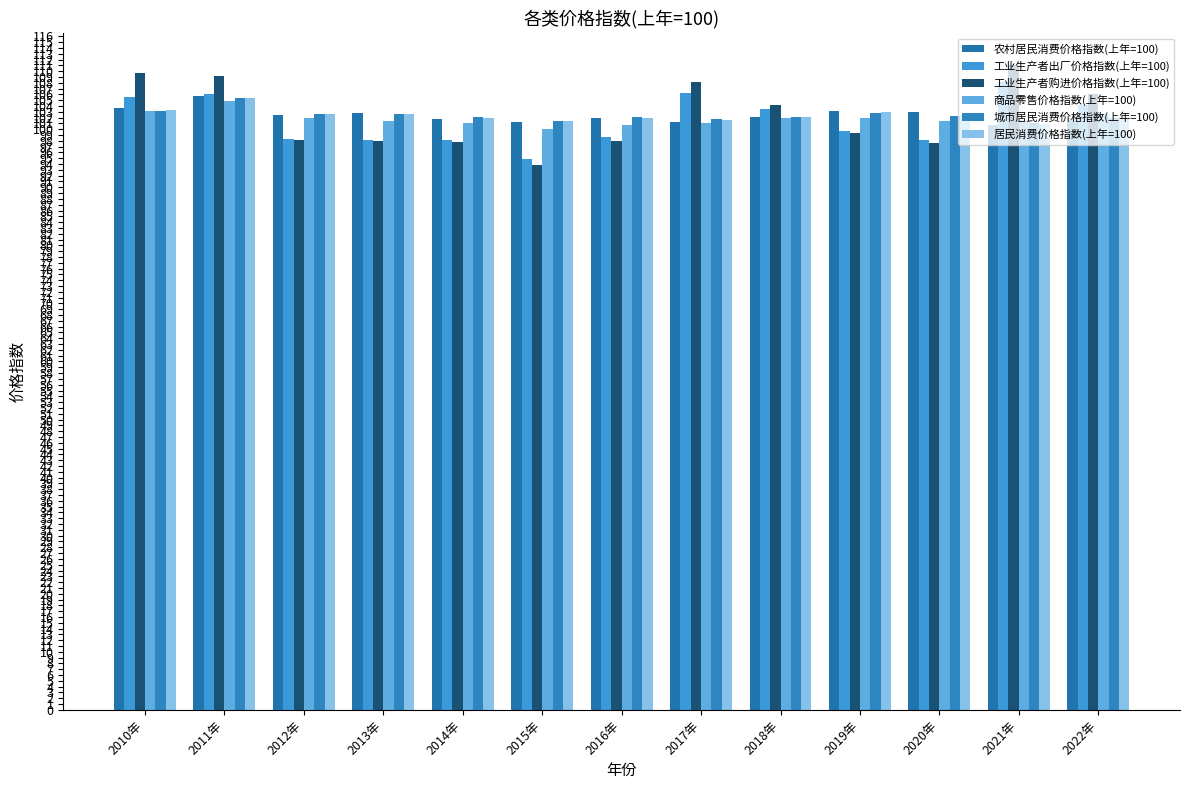

What is the sum of all 农村居民消费价格指数(上年=100) values?

1332.0